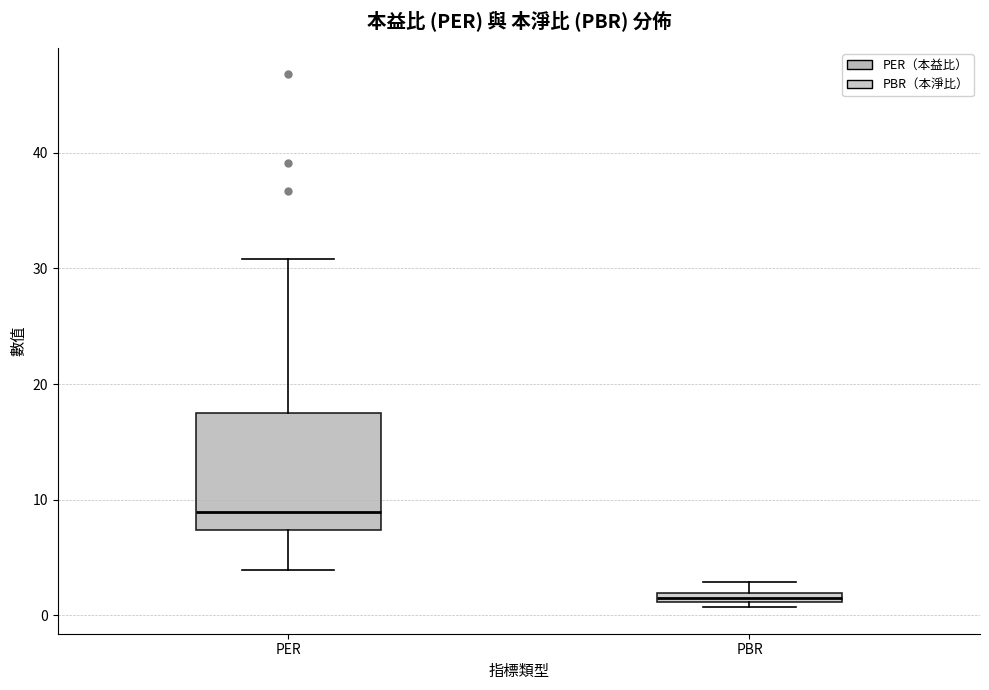

Which box is the tallest, from its lower edge to its upper edge?

PER